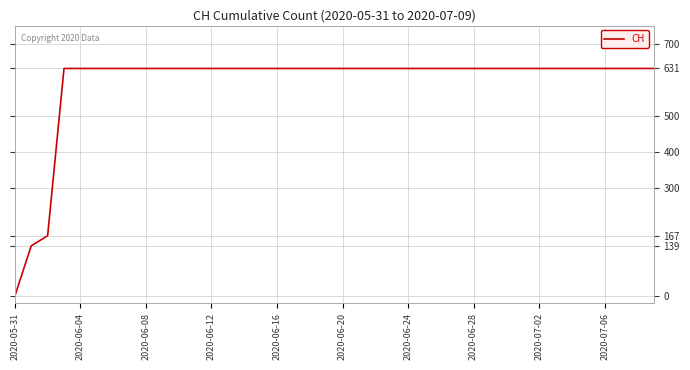

What is the difference between the maximum and minimum values?

631